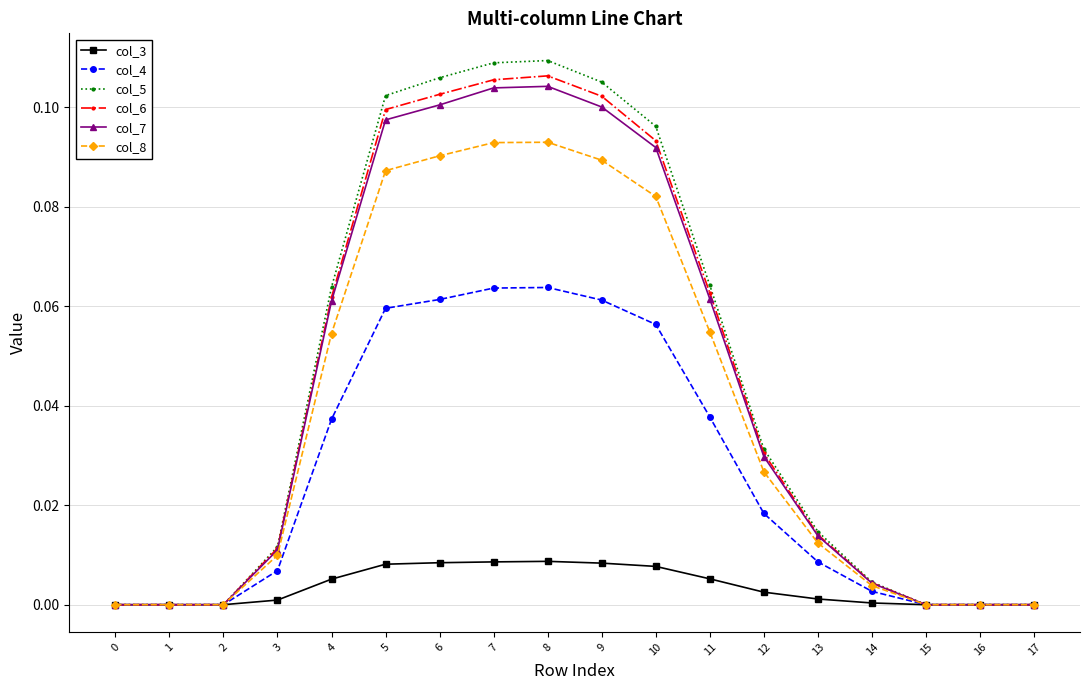

The col_4 series shows 0.0 at 17. True or false?

True